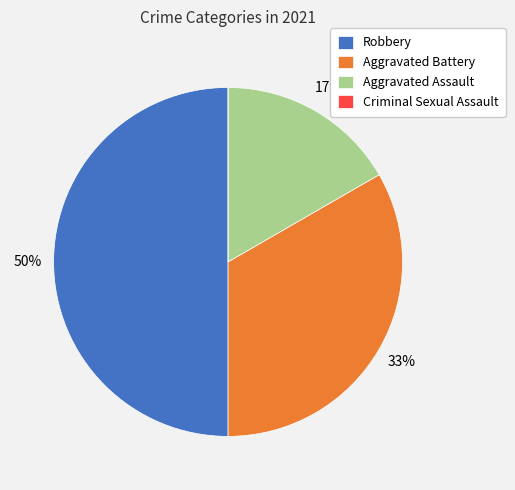

To the nearest percent, what is the difference between the largest and smallest slice percentages?

50%